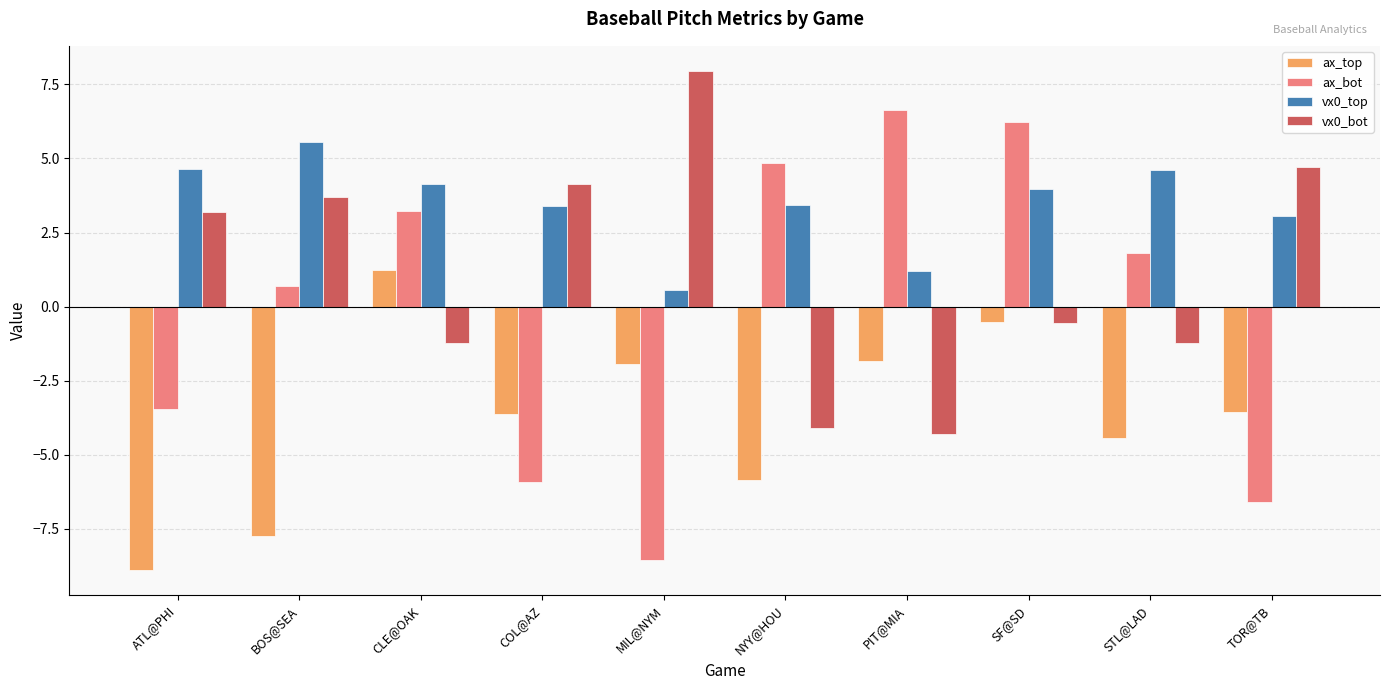

Does the chart contain stacked bars?

No